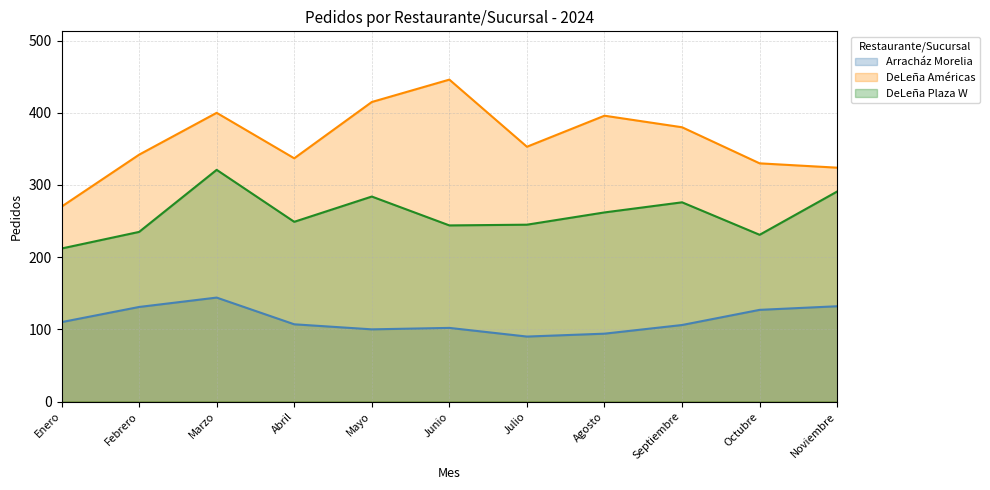

What is the lowest value of the Arracház Morelia series?

90